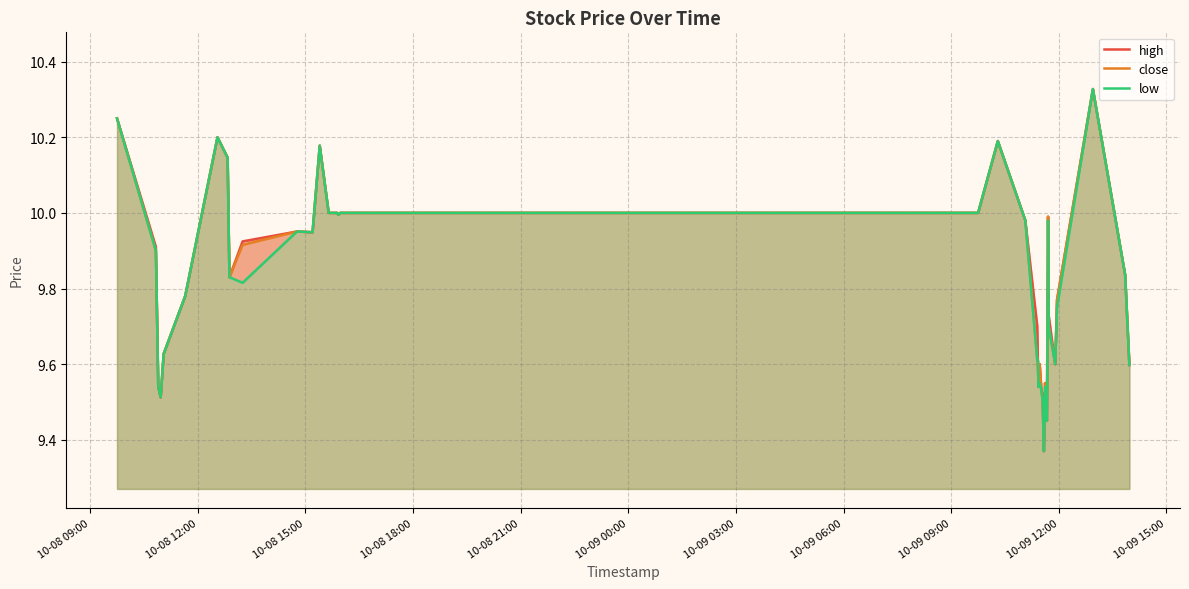

List the series in order of their peak value, highest first.

high, close, low